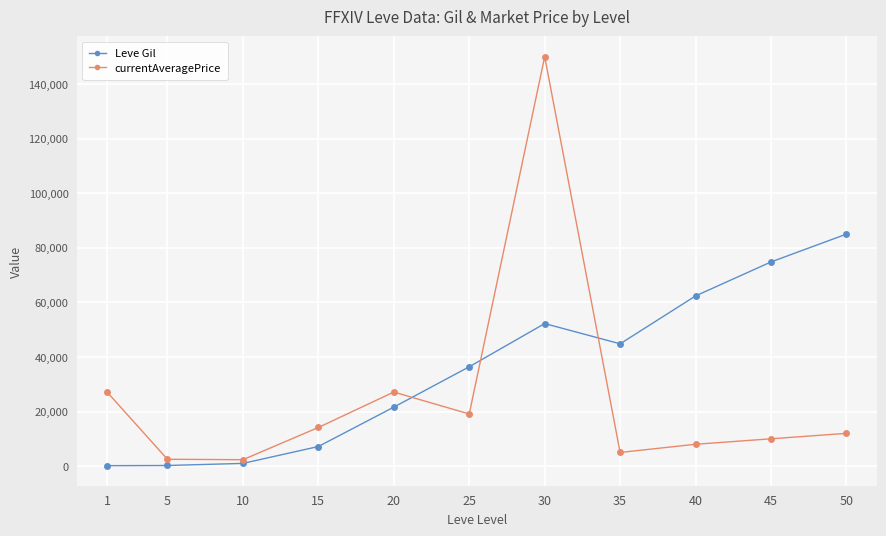

Is the value of Leve Gil at 35 greater than the value of currentAveragePrice at 1?

Yes